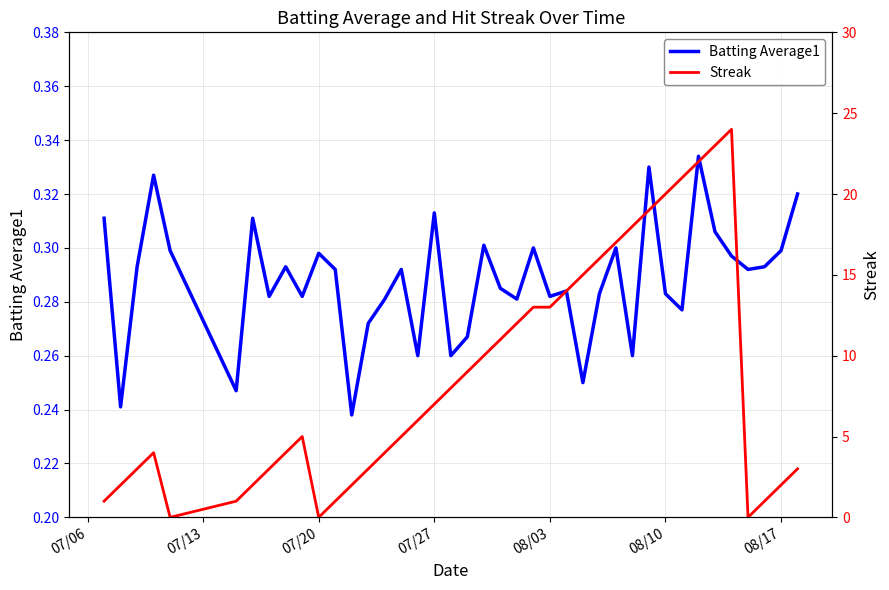

Between which two adjacent categories do Batting Average1 and Streak first intersect?

07/27 and 08/03